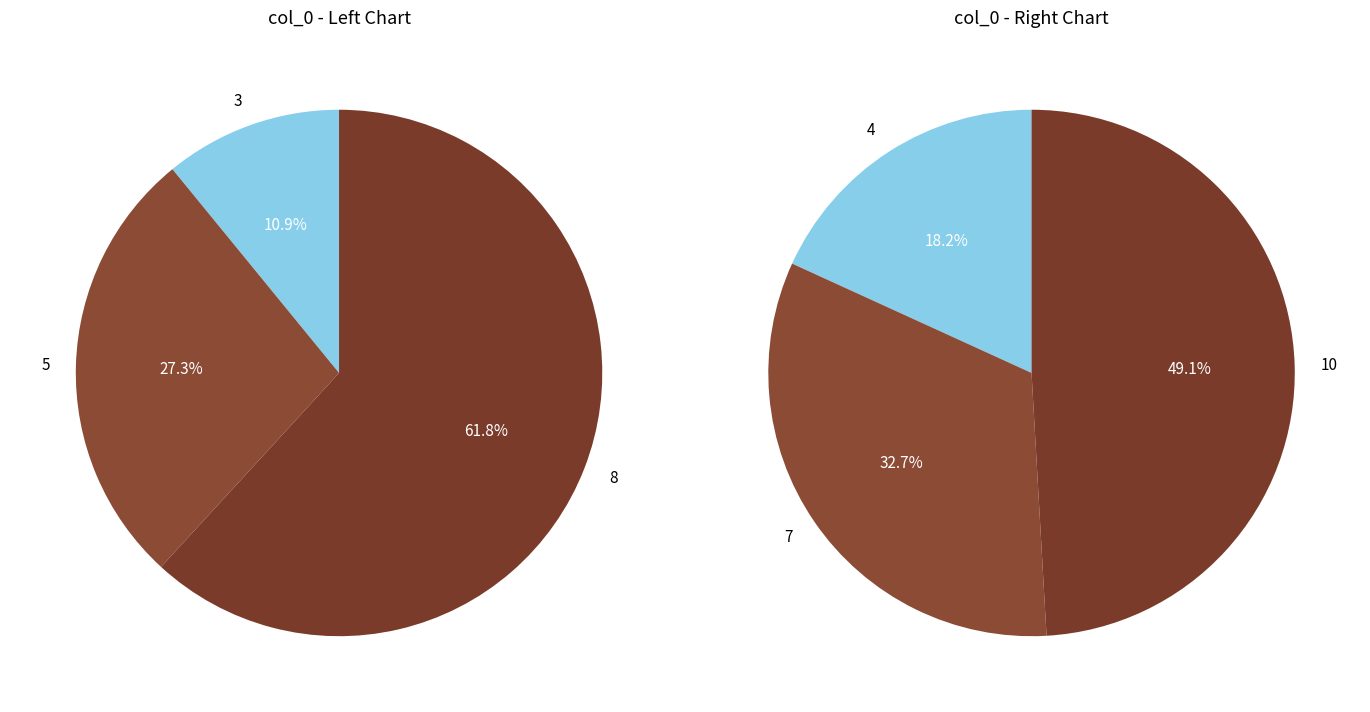

Does 3 account for over 50% of the chart?

No